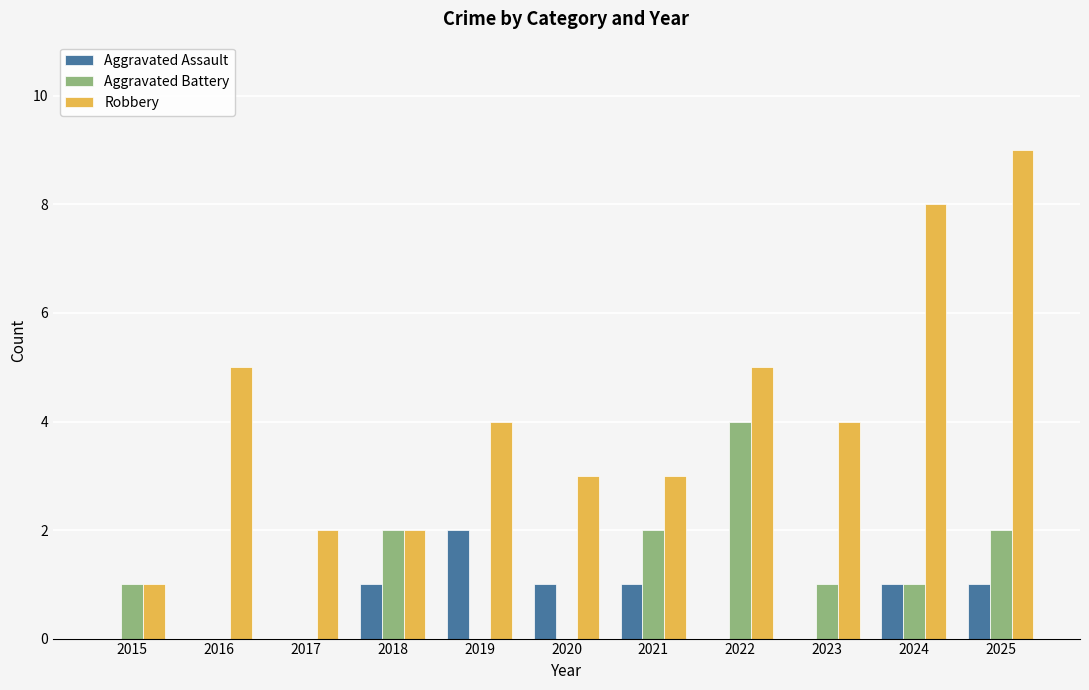

How many categories are shown in the chart?

11